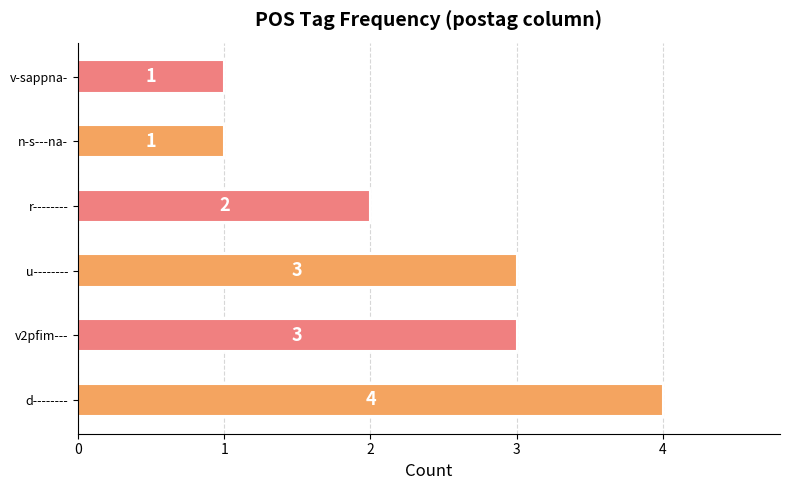

Reading bottom to top, what are all the values shown in this chart?

4	3	3	2	1	1